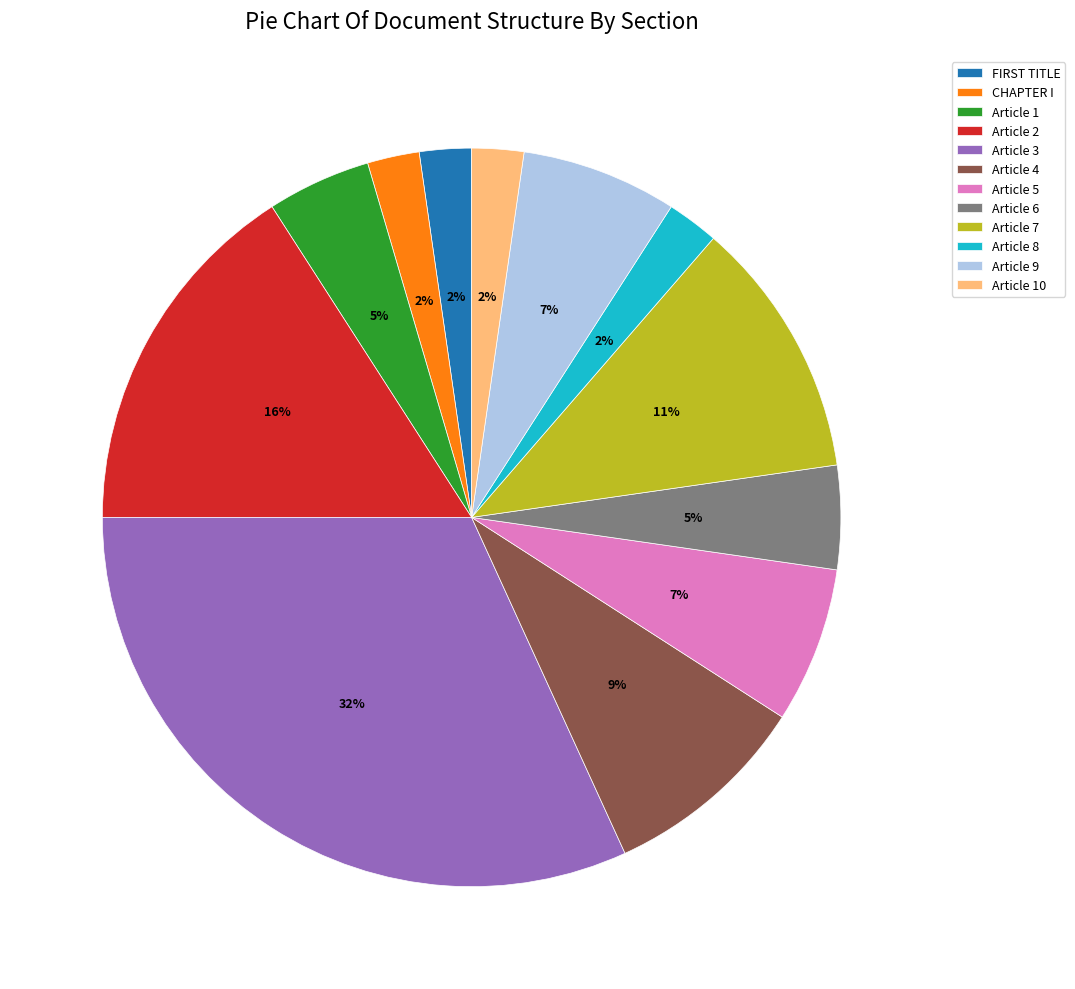

How many slices are in this pie chart?

12